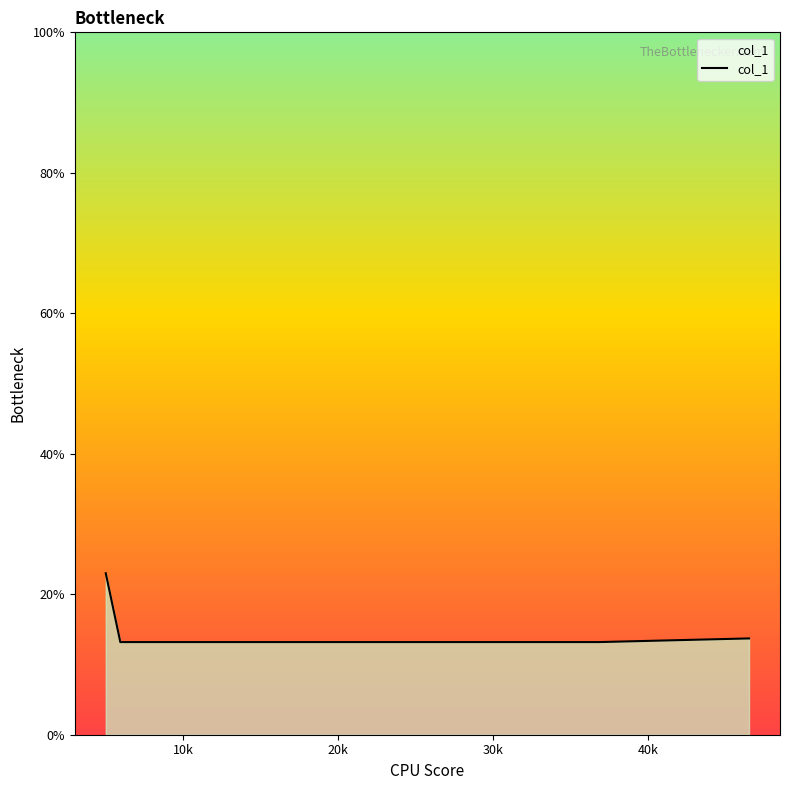

What is the greatest value displayed?

23.0